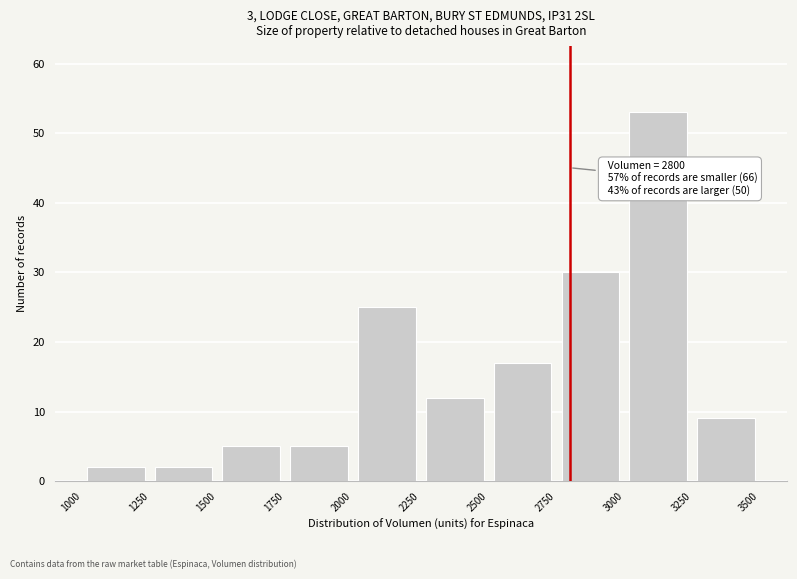

Over which range of the x-axis is the bar tallest?

3000 to 3250